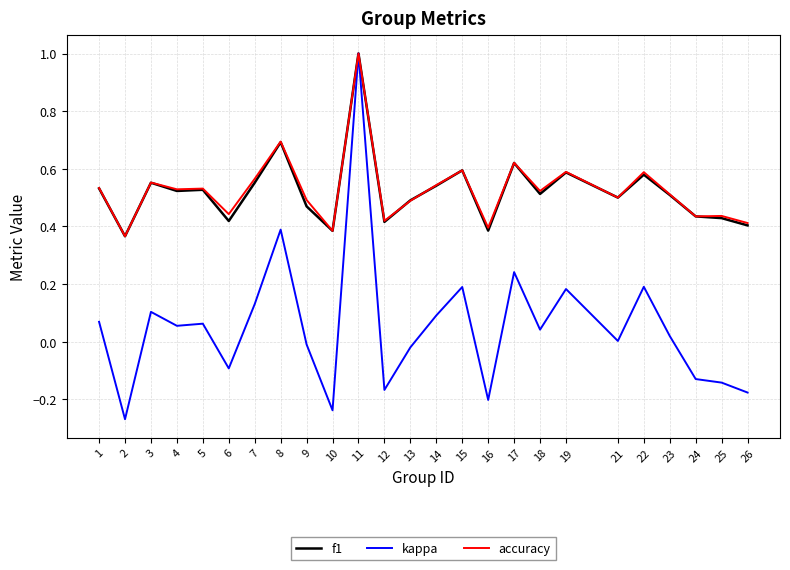

Which series changed the most between 6 and 15?

kappa